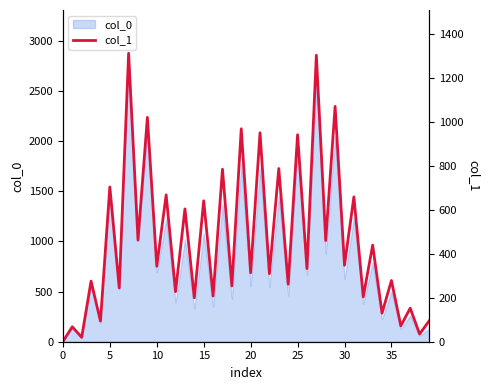

Reading left to right, what are all the values shown in this chart?

1	68	20	276	94	705	245	1314	463	1022	344	669	228	605	200	642	208	786	254	970	314	952	310	789	262	943	333	1305	461	1072	348	660	204	440	130	279	72	153	35	94